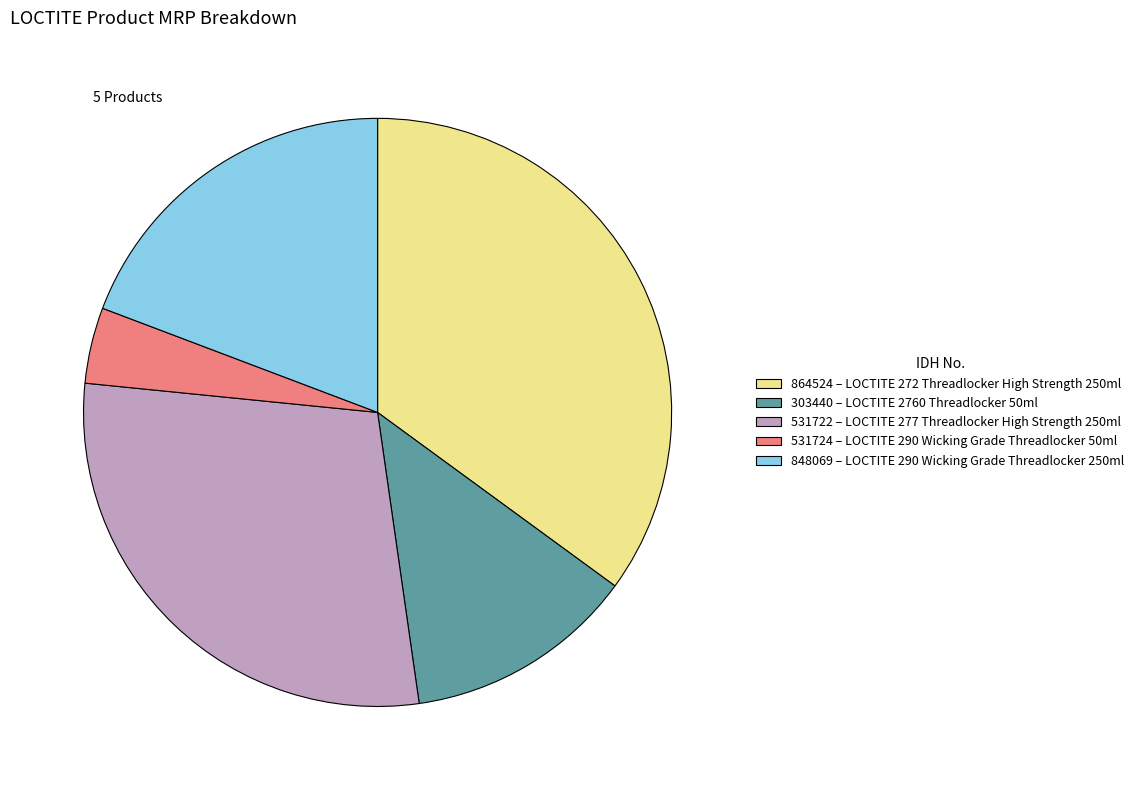

Do 848069 – LOCTITE 290 Wicking Grade Threadlocker 250ml and 531724 – LOCTITE 290 Wicking Grade Threadlocker 50ml together represent more than half of the pie?

No